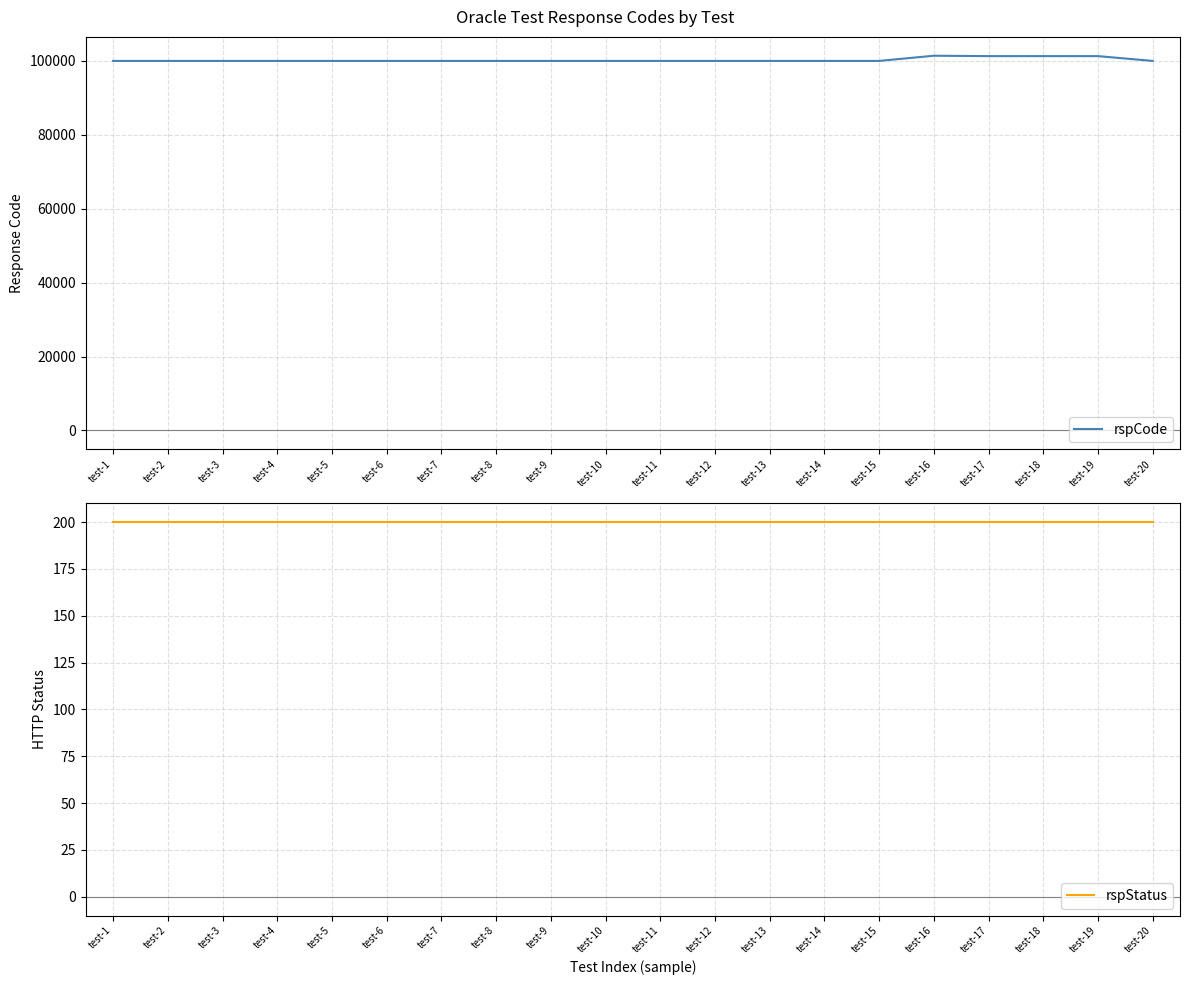

At which category does the chart reach its minimum across all series?

test-1